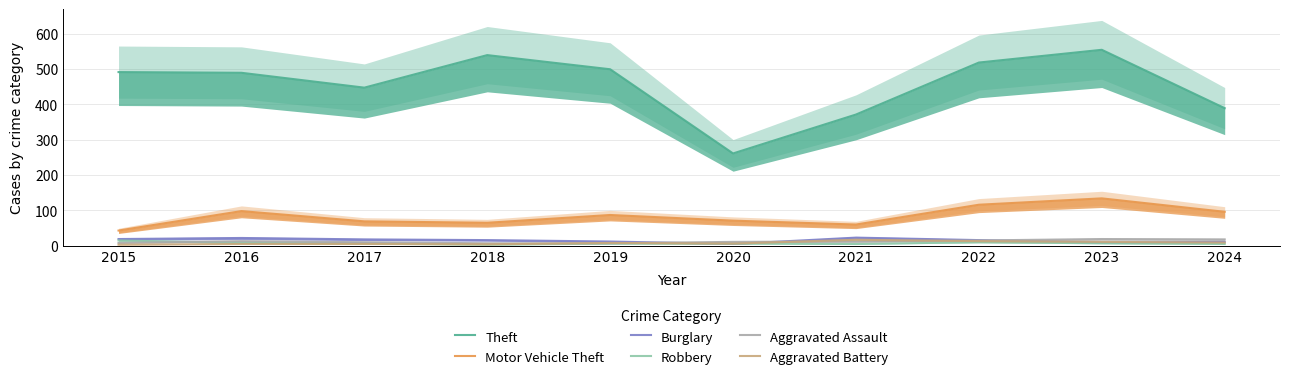

Rank the categories by Motor Vehicle Theft value from highest to lowest.

2023, 2022, 2016, 2024, 2019, 2020, 2017, 2018, 2021, 2015